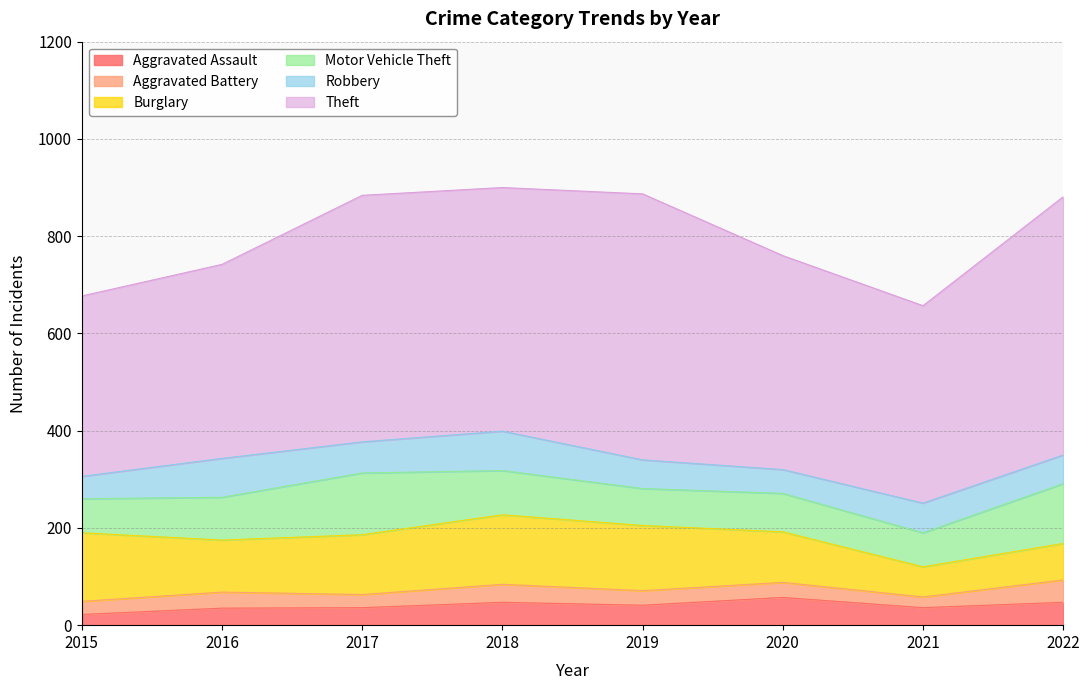

What is the sum of all Aggravated Assault values?

321